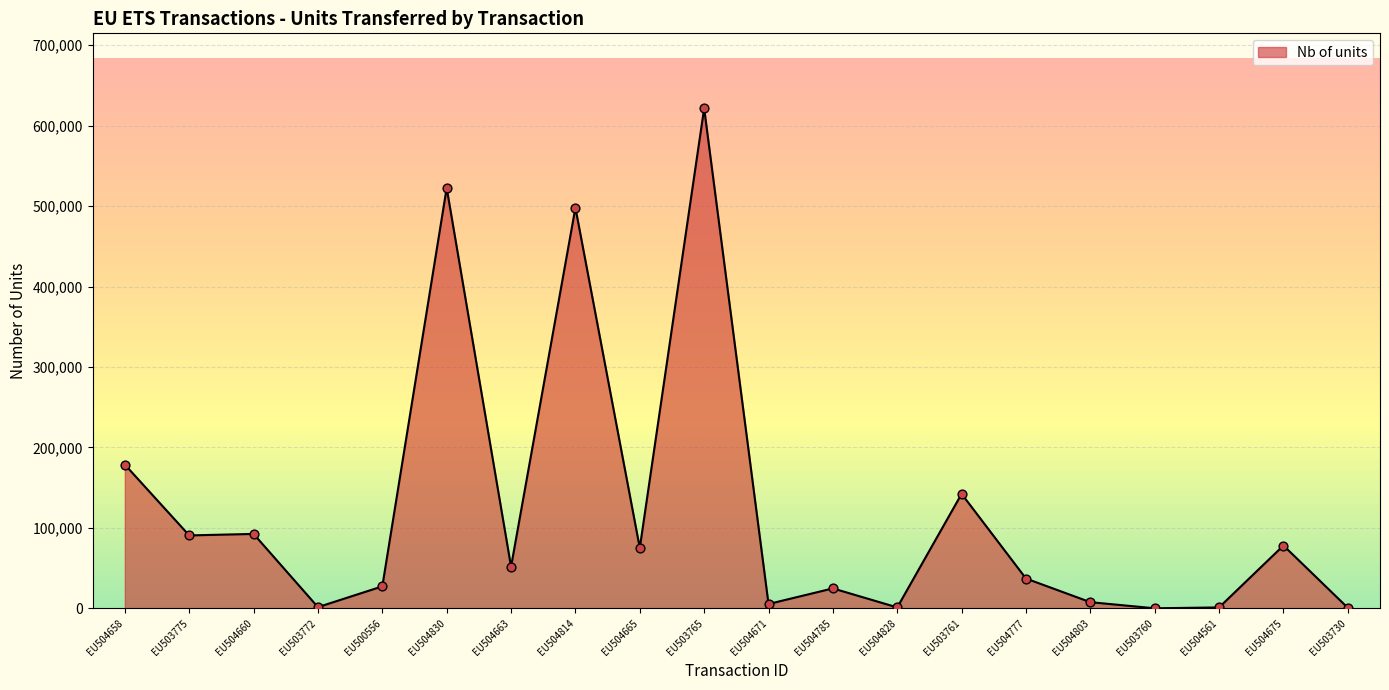

Between EU503761 and EU504658, which is larger?

EU504658